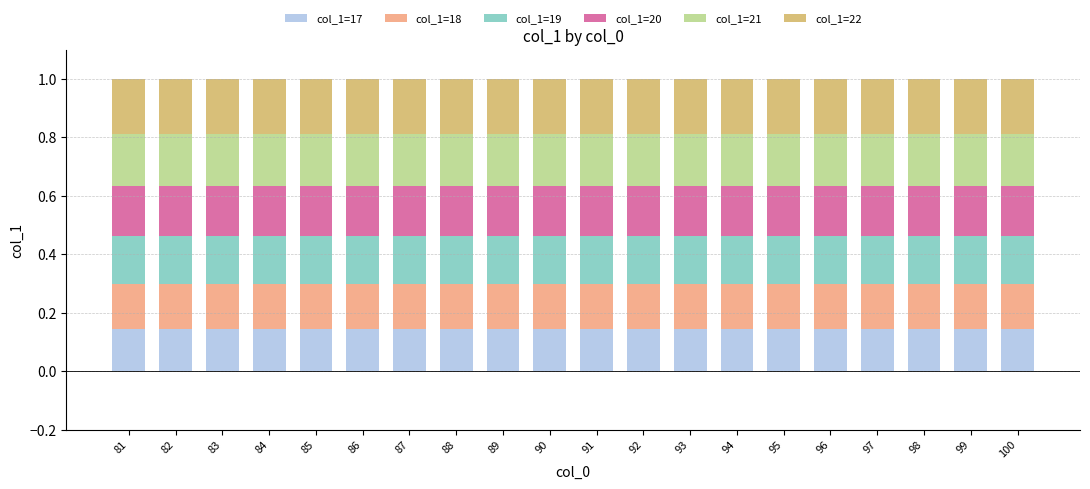

What is the sum of all col_1=17 values?

2.9